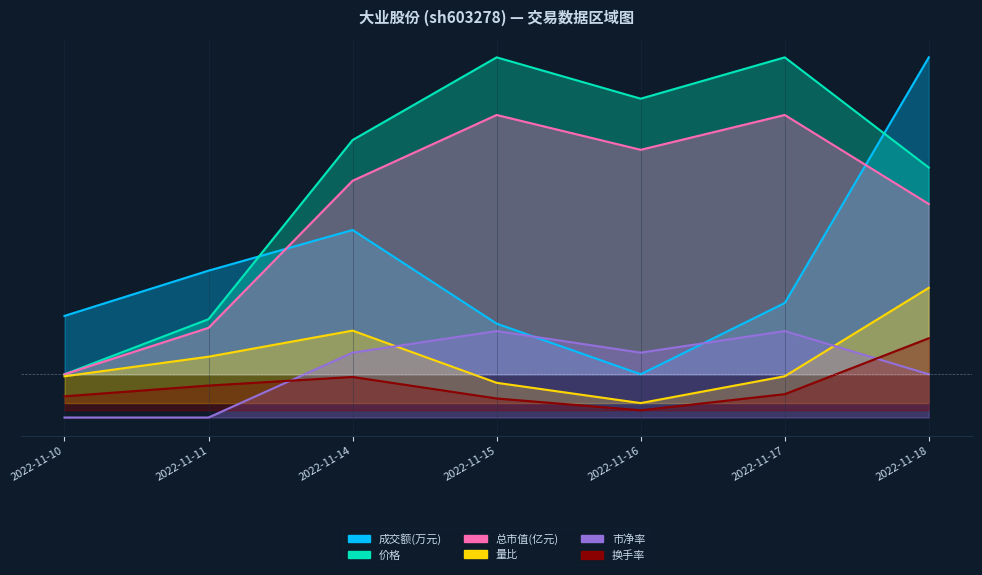

How many series are shown in this chart?

6